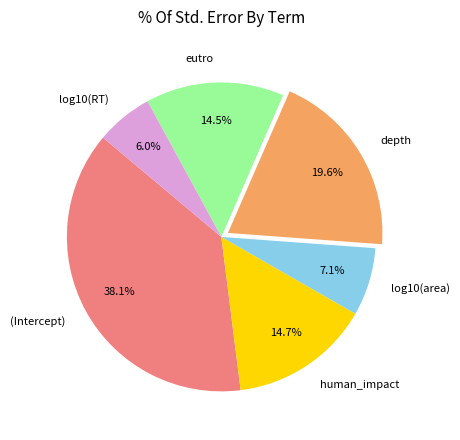

How many segments does this pie chart have?

6